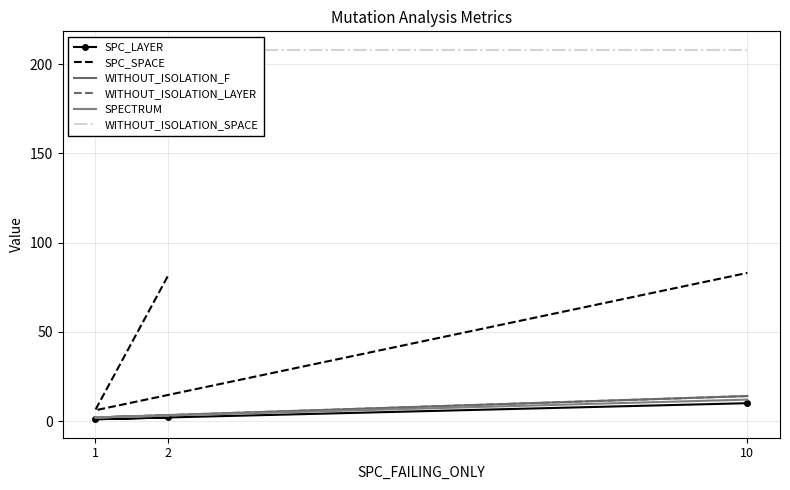

What is the spread (max minus min) of values at 10?

198